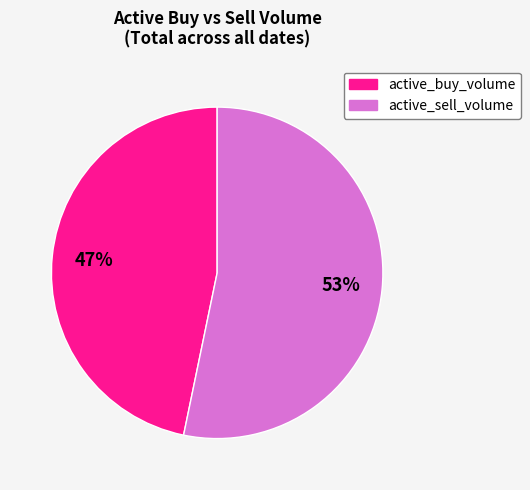

Count the number of slices in the pie.

2